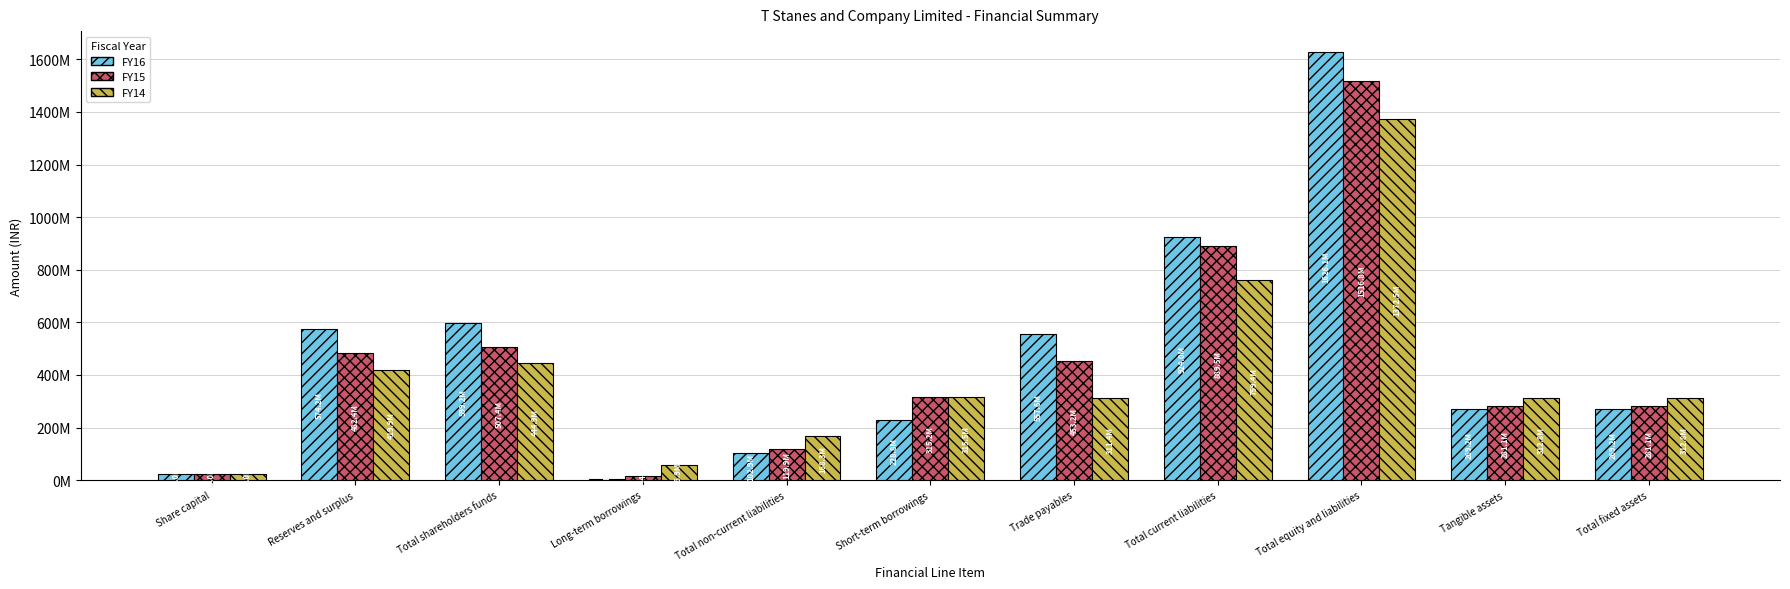

What is the minimum value for FY16?

4182592